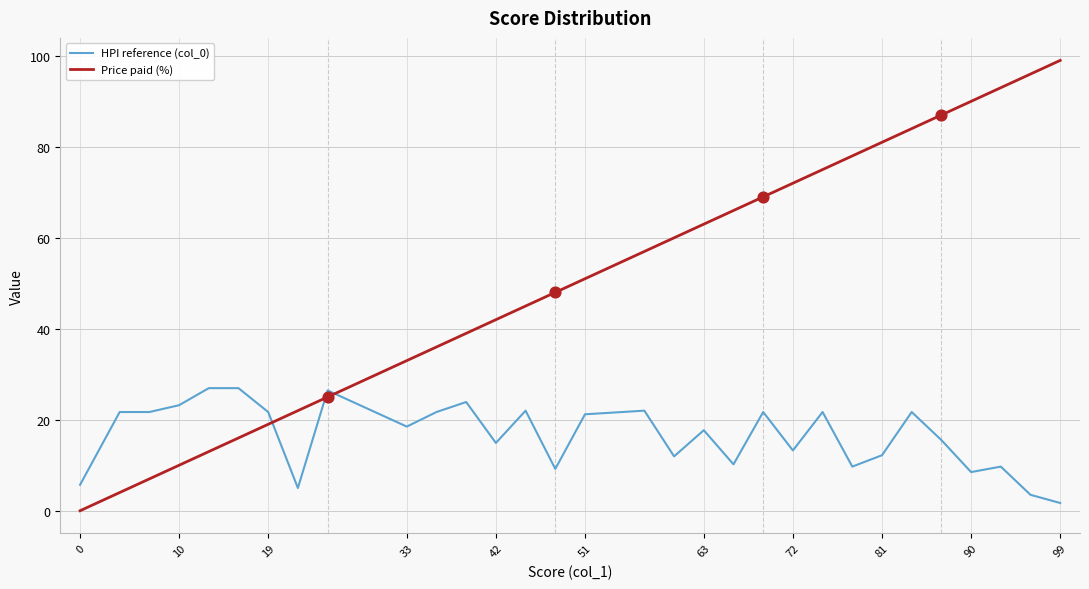

Which series has the largest range (max minus min)?

Price paid (%)